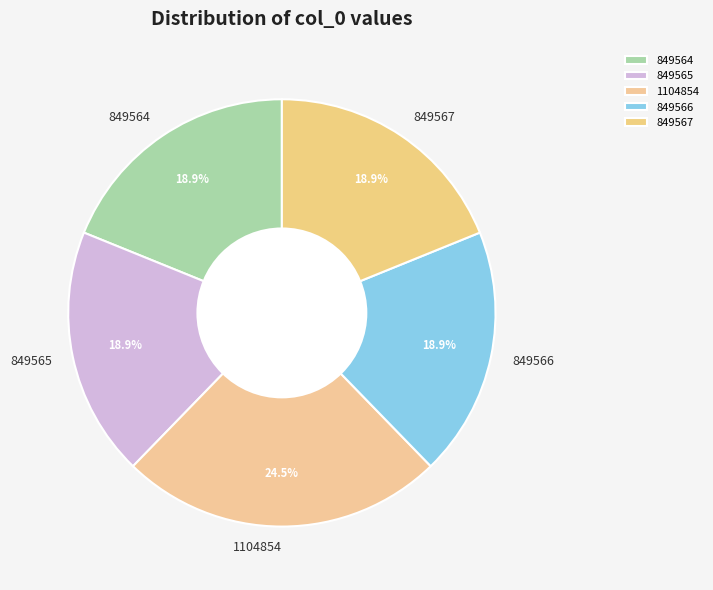

What is the ratio of the value at 849566 to the value at 849565?

1.0